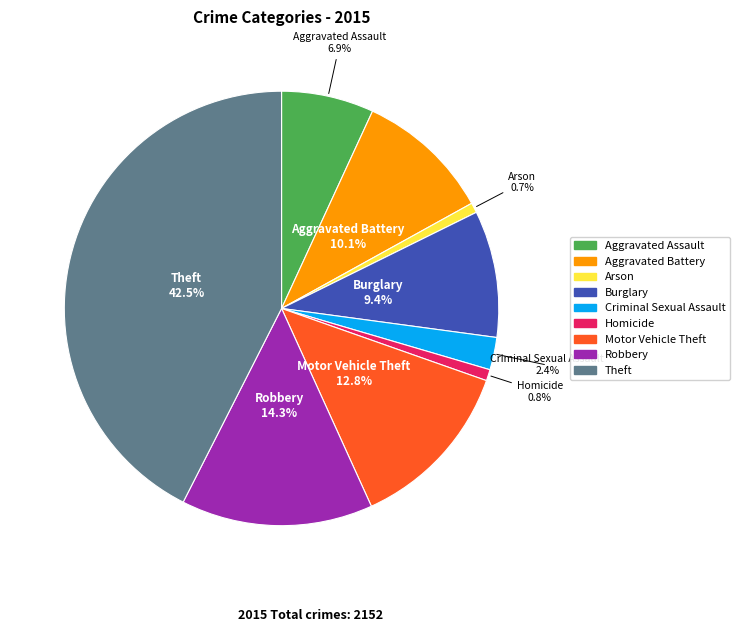

Is there a majority slice in this chart?

No